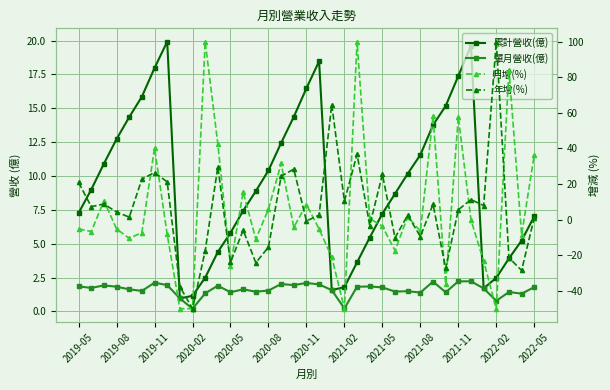

Which category has the lowest value in the 年增(%) series?

2020-02